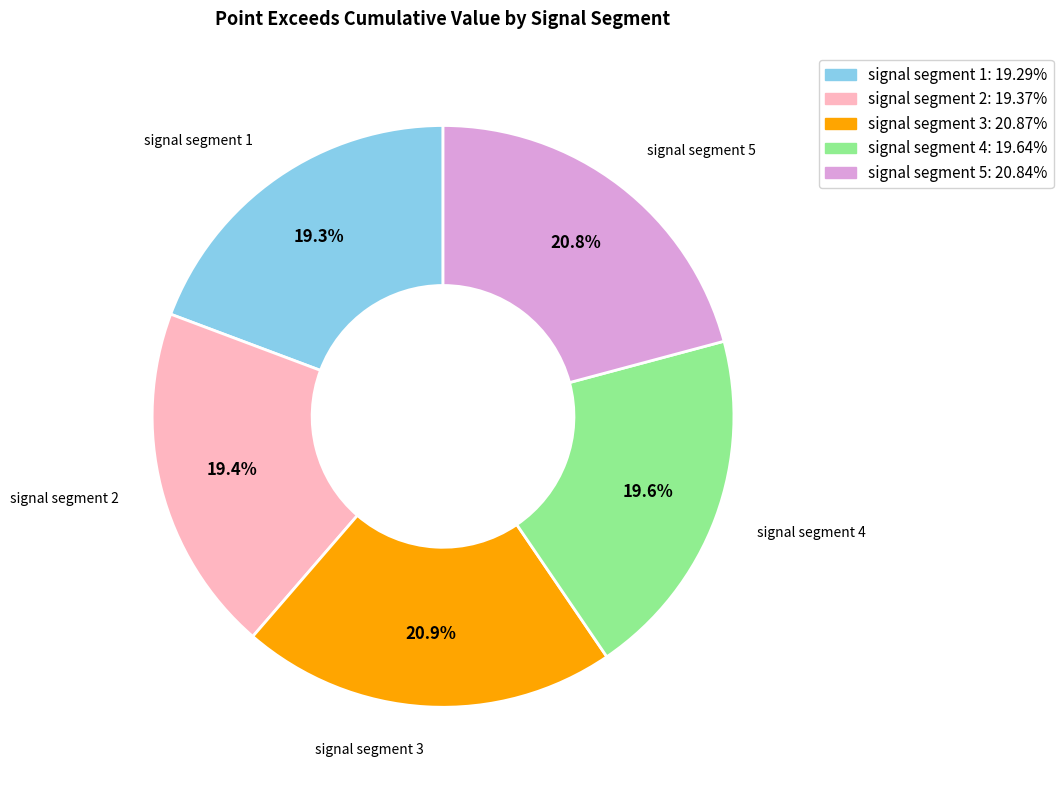

Combined, what portion of the pie is signal segment 4 and signal segment 3?

40.5%